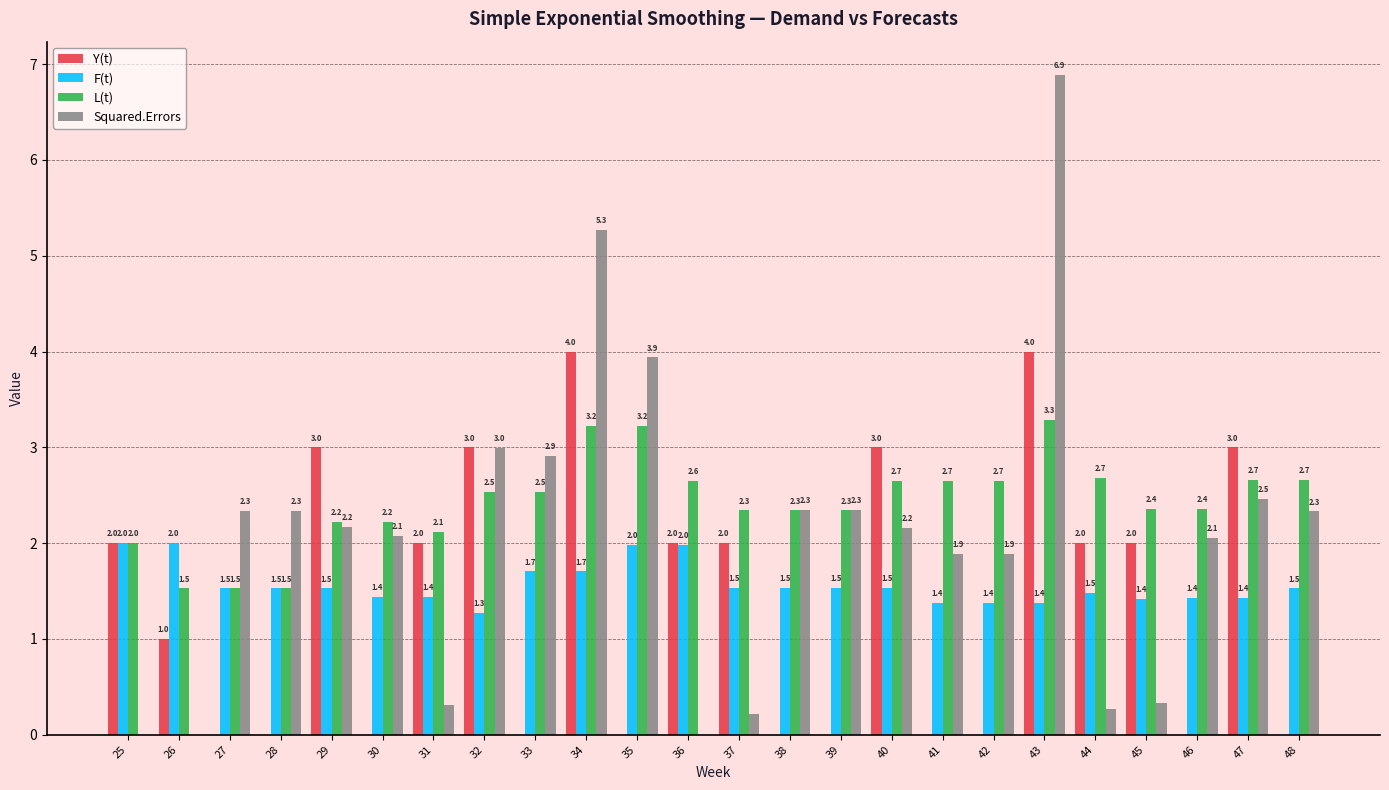

True or false: F(t) has a value of 1.4 at 41.

True